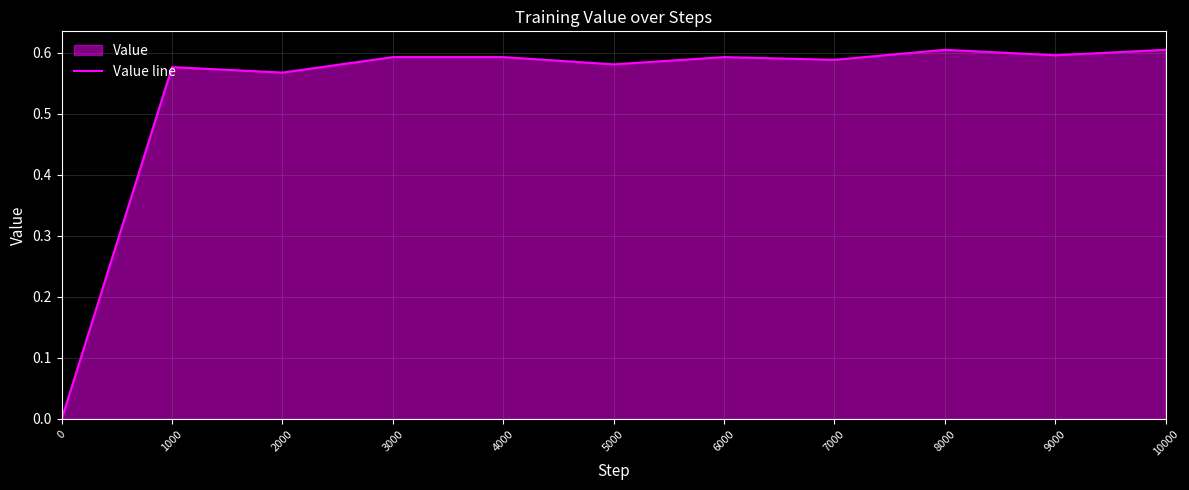

Reading right to left, list all the values displayed in this chart.

10000=0.6	9000=0.6	8000=0.6	7000=0.6	6000=0.6	5000=0.6	4000=0.6	3000=0.6	2000=0.6	1000=0.6	0=0.0